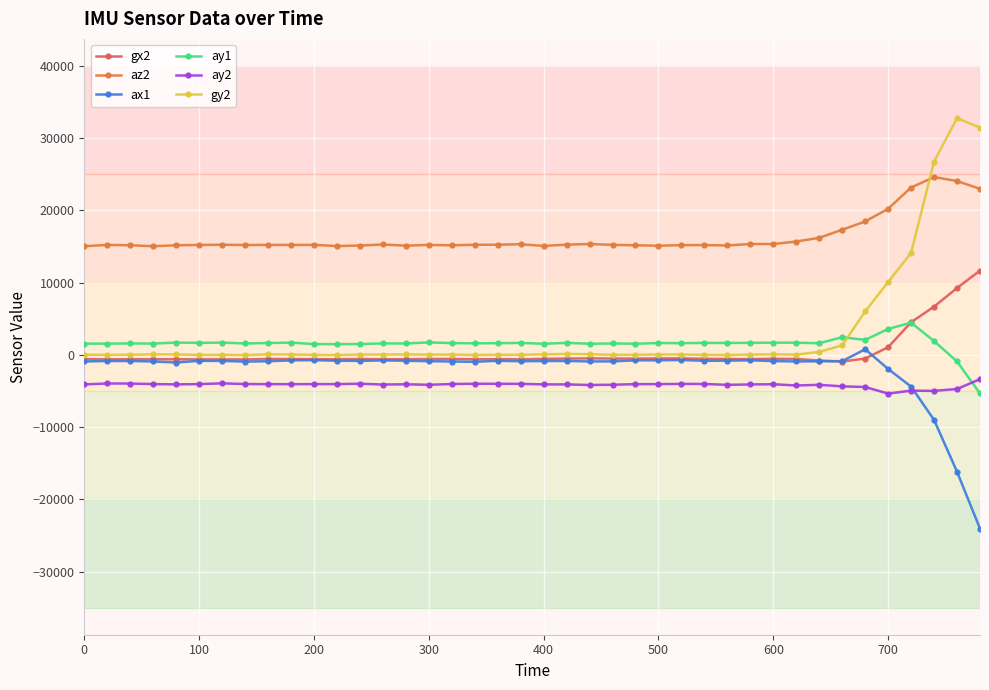

True or false: ay1 and ax1 intersect in this chart.

False